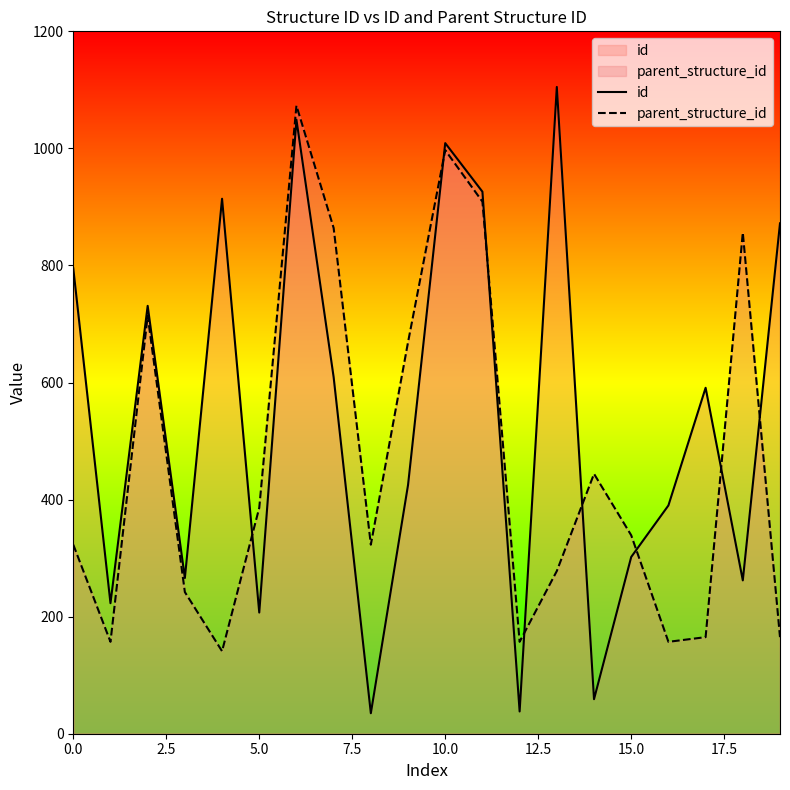

What is the minimum value shown in the chart?

35